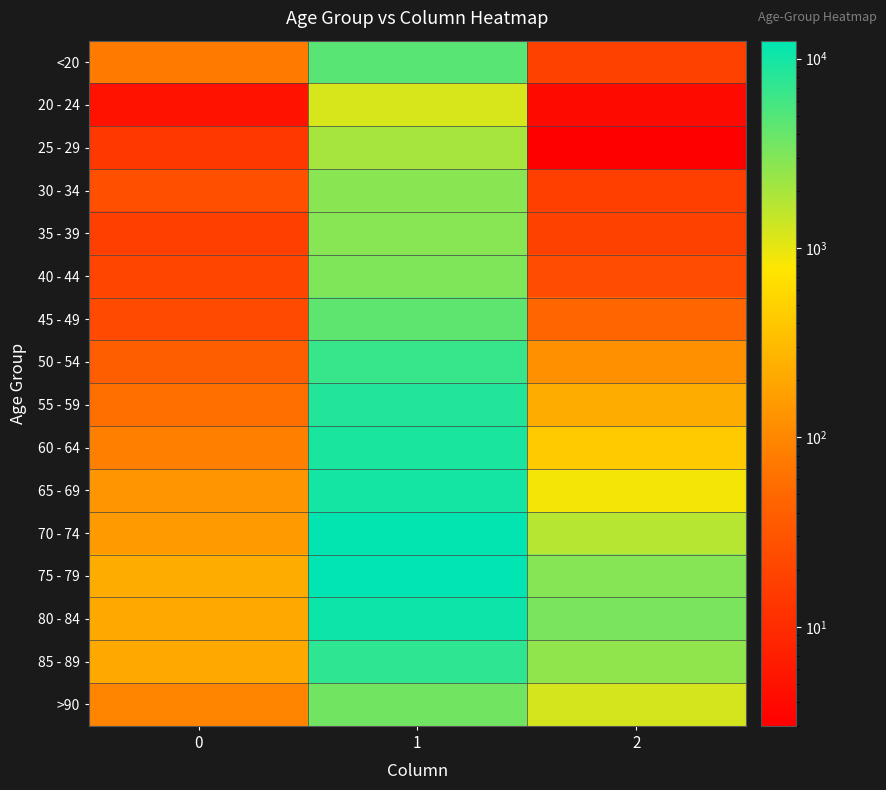

Reading right to left, list all the values displayed in this chart.

<20: 2=18	1=4641	0=77
20 - 24: 2=4	1=1191	0=5
25 - 29: 2=3	1=2038	0=14
30 - 34: 2=17	1=2765	0=27
35 - 39: 2=18	1=2814	0=17
40 - 44: 2=24	1=3078	0=20
45 - 49: 2=47	1=4396	0=23
50 - 54: 2=126	1=6803	0=39
55 - 59: 2=227	1=8400	0=59
60 - 64: 2=426	1=9236	0=84
65 - 69: 2=850	1=9883	0=137
70 - 74: 2=1690	1=12018	0=153
75 - 79: 2=2848	1=12434	0=220
80 - 84: 2=3273	1=10764	0=209
85 - 89: 2=2548	1=7417	0=206
>90: 2=1224	1=3604	0=93